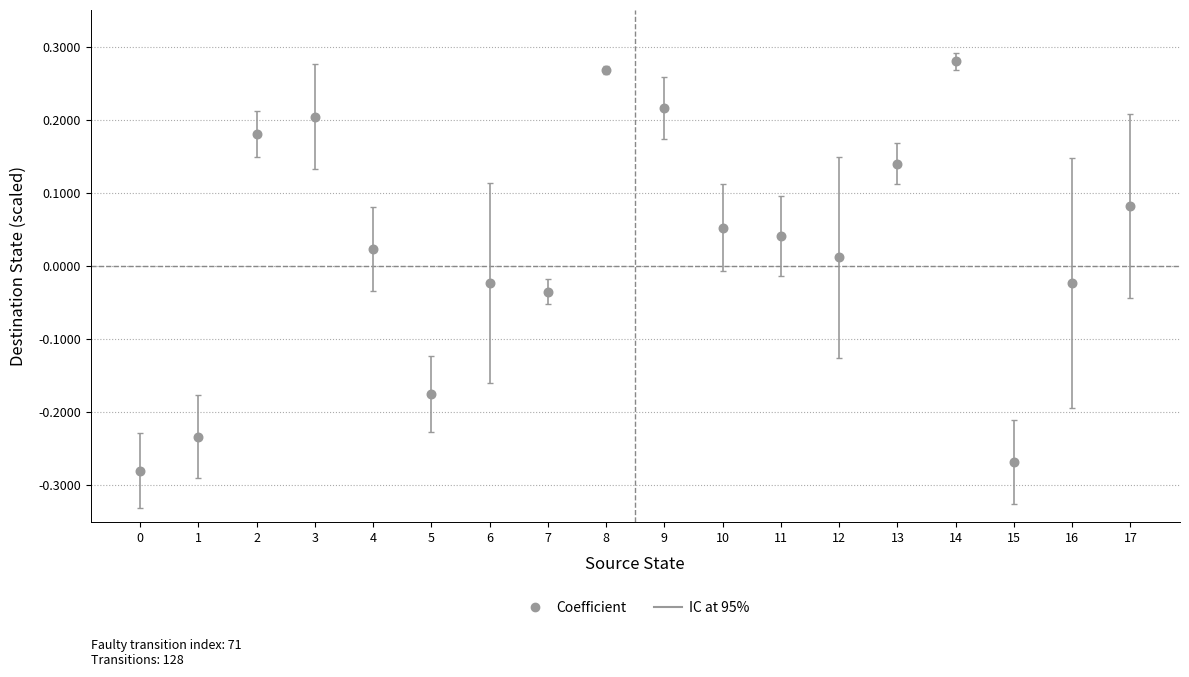

What is the range of Y values (max minus min)?

0.6